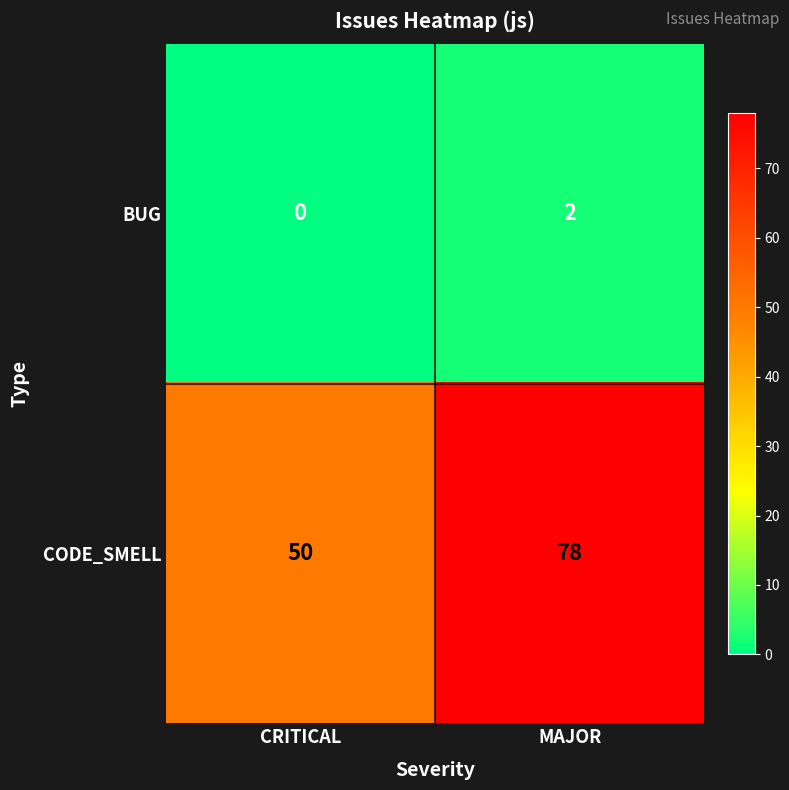

True or false: BUG has a value of 1 at CRITICAL.

False